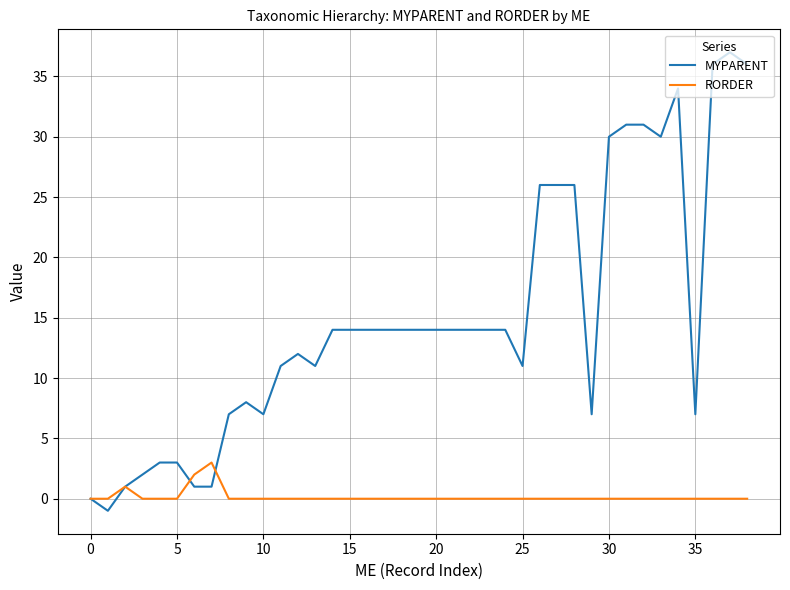

Which series has the largest range (max minus min)?

MYPARENT